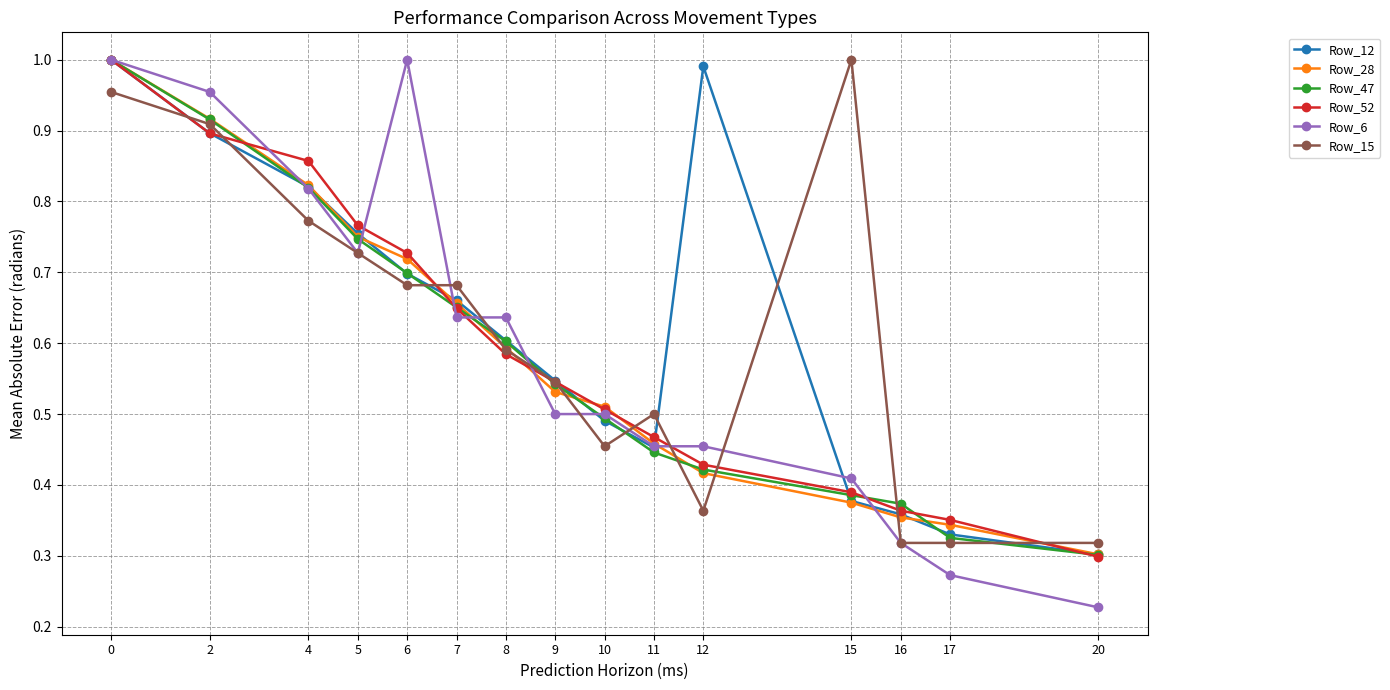

Which category has the lowest value across all series?

20